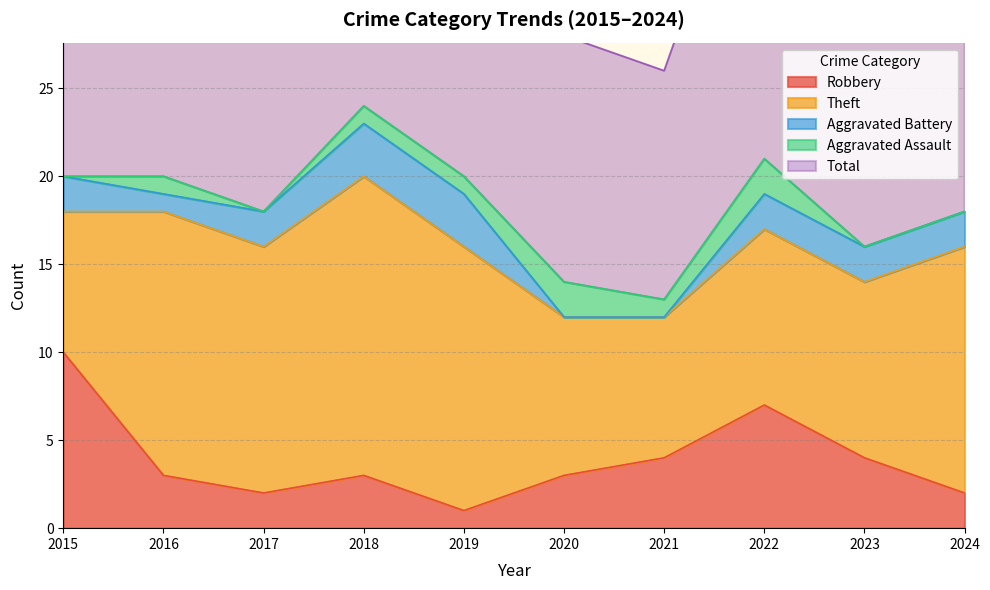

Reading left to right, list all the values displayed in this chart.

Robbery: 2015=10	2016=3	2017=2	2018=3	2019=1	2020=3	2021=4	2022=7	2023=4	2024=2
Theft: 2015=8	2016=15	2017=14	2018=17	2019=15	2020=9	2021=8	2022=10	2023=10	2024=14
Aggravated Battery: 2015=2	2016=1	2017=2	2018=3	2019=3	2020=0	2021=0	2022=2	2023=2	2024=2
Aggravated Assault: 2015=0	2016=1	2017=0	2018=1	2019=1	2020=2	2021=1	2022=2	2023=0	2024=0
Total: 2015=20	2016=20	2017=19	2018=24	2019=20	2020=14	2021=13	2022=21	2023=18	2024=18